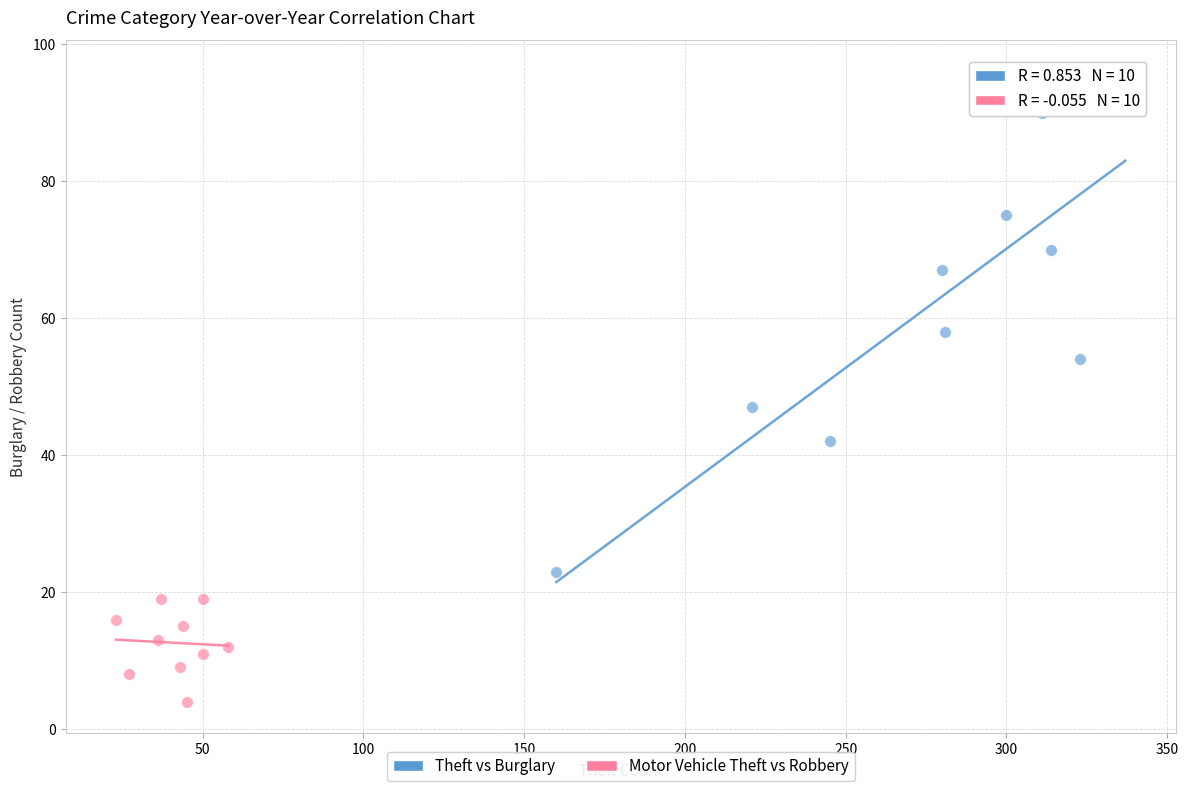

Which series contains the highest Y value?

Theft vs Burglary